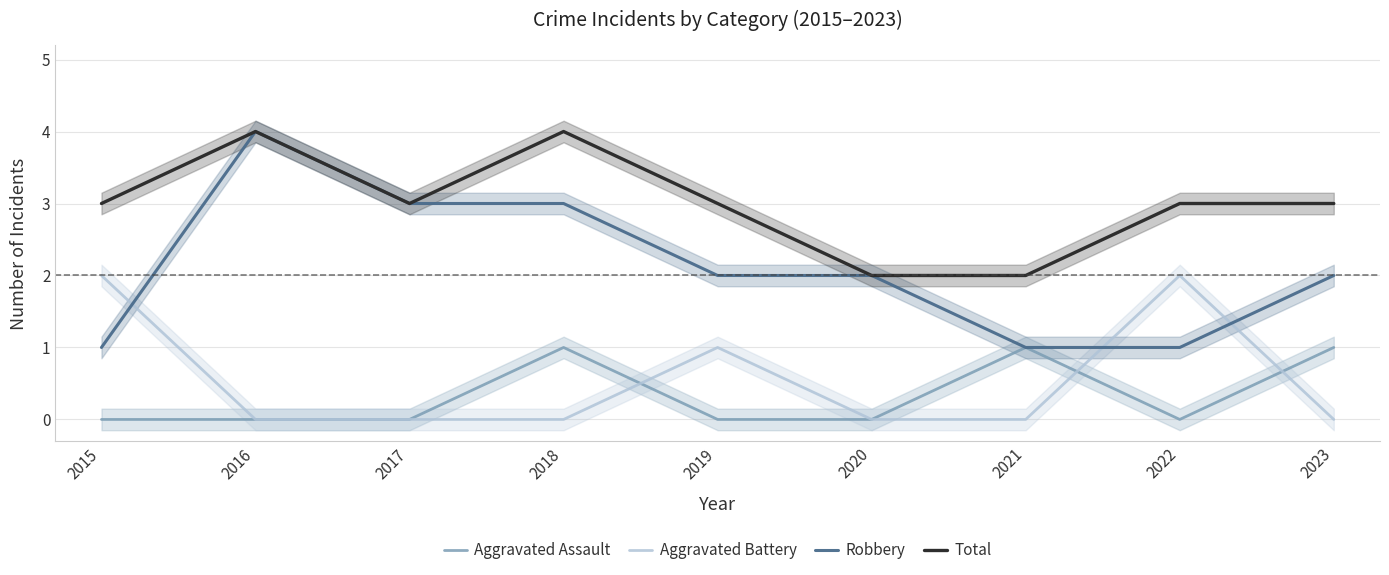

Where is the first local minimum for Aggravated Assault?

2022